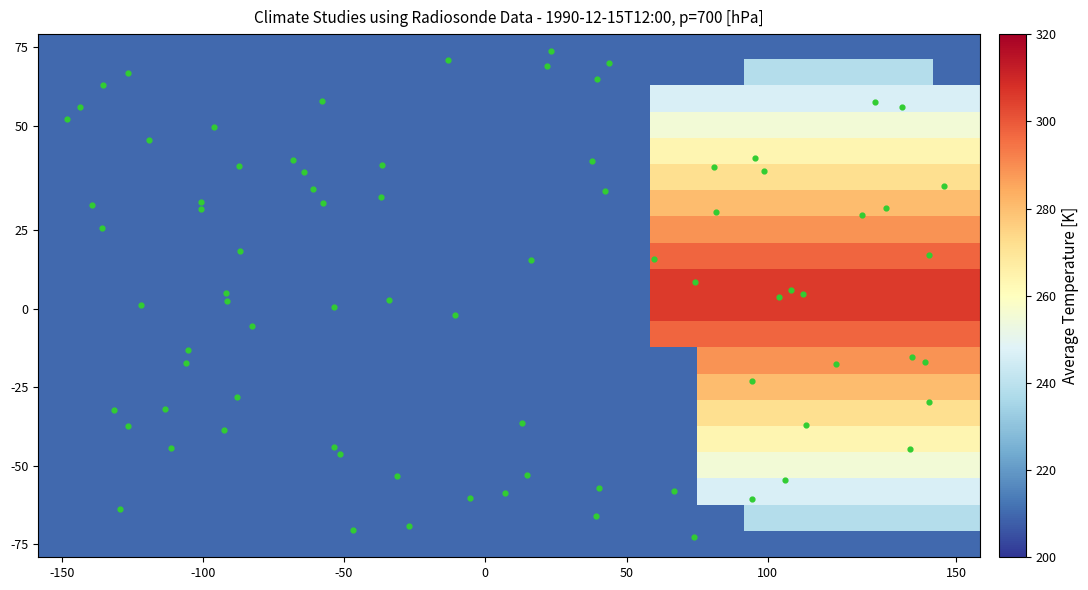

Reading left to right, list all the values displayed in this chart.

row1: 210.0	210.0	210.0	210.0	210.0	210.0	210.0	210.0	210.0	210.0	210.0	210.0	210.0	210.0	210.0	238.4	238.4	238.4	238.4	210.0
row2: 210.0	210.0	210.0	210.0	210.0	210.0	210.0	210.0	210.0	210.0	210.0	210.0	210.0	246.8	246.8	246.8	246.8	246.8	246.8	246.8
row3: 210.0	210.0	210.0	210.0	210.0	210.0	210.0	210.0	210.0	210.0	210.0	210.0	210.0	305.8	305.8	305.8	305.8	305.8	305.8	305.8
row4: 210.0	210.0	210.0	210.0	210.0	210.0	210.0	210.0	210.0	210.0	210.0	210.0	210.0	305.8	305.8	305.8	305.8	305.8	305.8	305.8
row5: 210.0	210.0	210.0	210.0	210.0	210.0	210.0	210.0	210.0	210.0	210.0	210.0	210.0	255.3	255.3	255.3	255.3	255.3	255.3	255.3
row6: 210.0	210.0	210.0	210.0	210.0	210.0	210.0	210.0	210.0	210.0	210.0	210.0	210.0	263.7	263.7	263.7	263.7	263.7	263.7	263.7
row7: 210.0	210.0	210.0	210.0	210.0	210.0	210.0	210.0	210.0	210.0	210.0	210.0	210.0	280.5	280.5	280.5	280.5	280.5	280.5	280.5
row8: 210.0	210.0	210.0	210.0	210.0	210.0	210.0	210.0	210.0	210.0	210.0	210.0	210.0	288.9	288.9	288.9	288.9	288.9	288.9	288.9
row9: 210.0	210.0	210.0	210.0	210.0	210.0	210.0	210.0	210.0	210.0	210.0	210.0	210.0	297.4	297.4	297.4	297.4	297.4	297.4	297.4
row10: 210.0	210.0	210.0	210.0	210.0	210.0	210.0	210.0	210.0	210.0	210.0	210.0	210.0	297.4	297.4	297.4	297.4	297.4	297.4	297.4
row11: 210.0	210.0	210.0	210.0	210.0	210.0	210.0	210.0	210.0	210.0	210.0	210.0	210.0	272.1	272.1	272.1	272.1	272.1	272.1	272.1
row12: 210.0	210.0	210.0	210.0	210.0	210.0	210.0	210.0	210.0	210.0	210.0	210.0	210.0	210.0	272.1	272.1	272.1	272.1	272.1	272.1
row13: 210.0	210.0	210.0	210.0	210.0	210.0	210.0	210.0	210.0	210.0	210.0	210.0	210.0	210.0	263.7	263.7	263.7	263.7	263.7	263.7
row14: 210.0	210.0	210.0	210.0	210.0	210.0	210.0	210.0	210.0	210.0	210.0	210.0	210.0	210.0	255.3	255.3	255.3	255.3	255.3	255.3
row15: 210.0	210.0	210.0	210.0	210.0	210.0	210.0	210.0	210.0	210.0	210.0	210.0	210.0	210.0	246.8	246.8	246.8	246.8	246.8	246.8
row16: 210.0	210.0	210.0	210.0	210.0	210.0	210.0	210.0	210.0	210.0	210.0	210.0	210.0	210.0	288.9	288.9	288.9	288.9	288.9	288.9
row17: 210.0	210.0	210.0	210.0	210.0	210.0	210.0	210.0	210.0	210.0	210.0	210.0	210.0	210.0	280.5	280.5	280.5	280.5	280.5	280.5
row18: 210.0	210.0	210.0	210.0	210.0	210.0	210.0	210.0	210.0	210.0	210.0	210.0	210.0	210.0	210.0	238.4	238.4	238.4	238.4	238.4